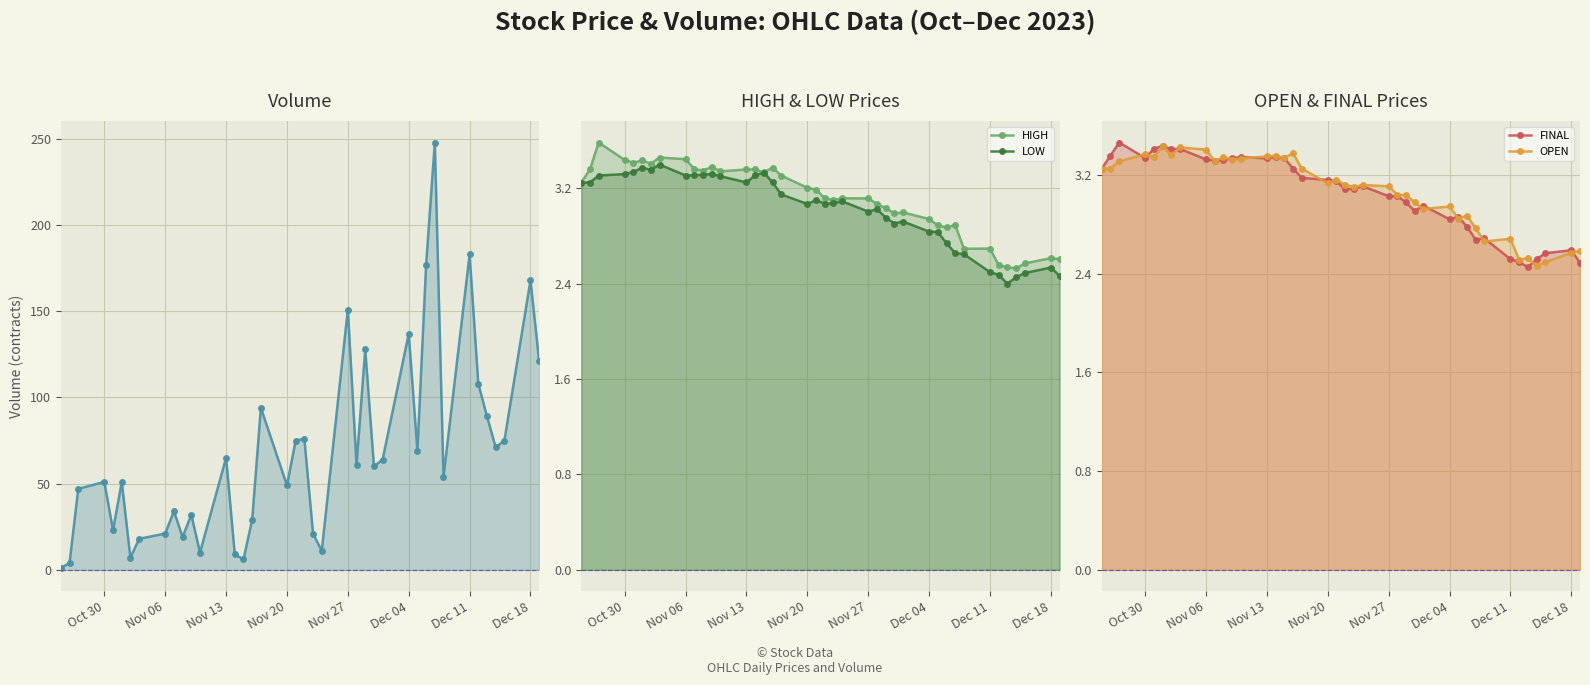

Is the value of OPEN at Dec 11 greater than the value of HIGH at 19?

Yes